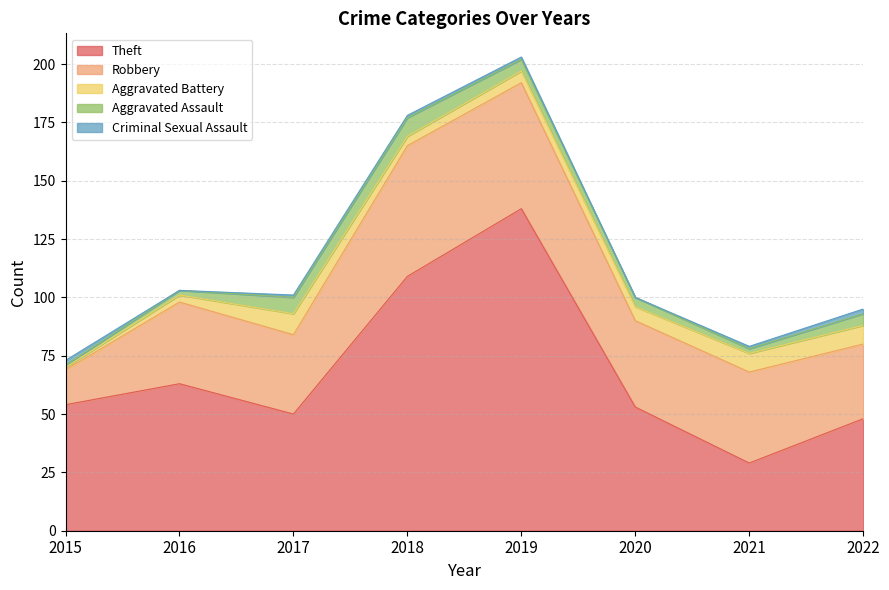

Which category has the lowest value in the Criminal Sexual Assault series?

2016